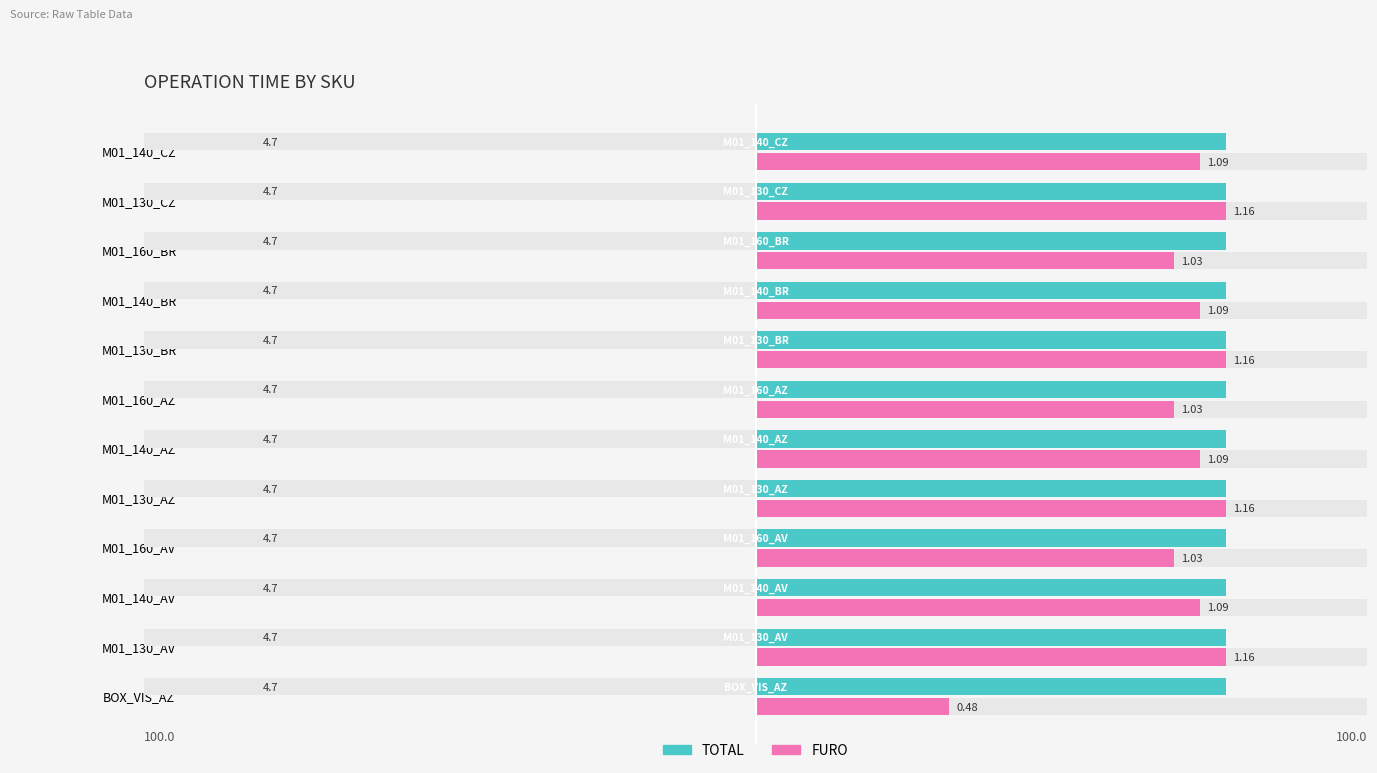

Which series has the widest spread of values?

FURO